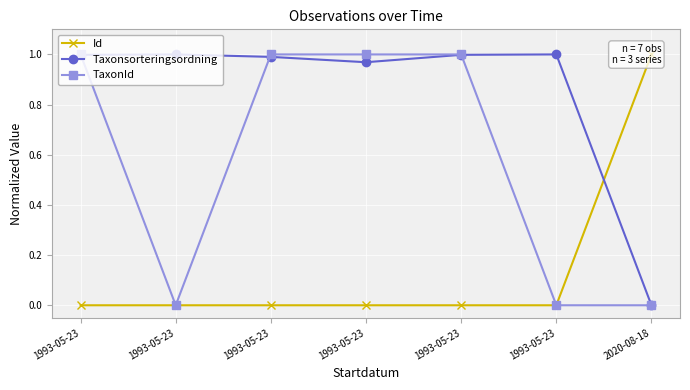

How many data points does each series have?

7